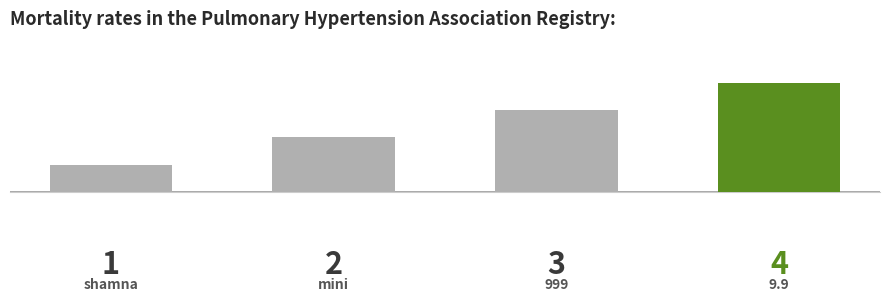

Rank the categories by value from lowest to highest.

0, 1, 2, 3